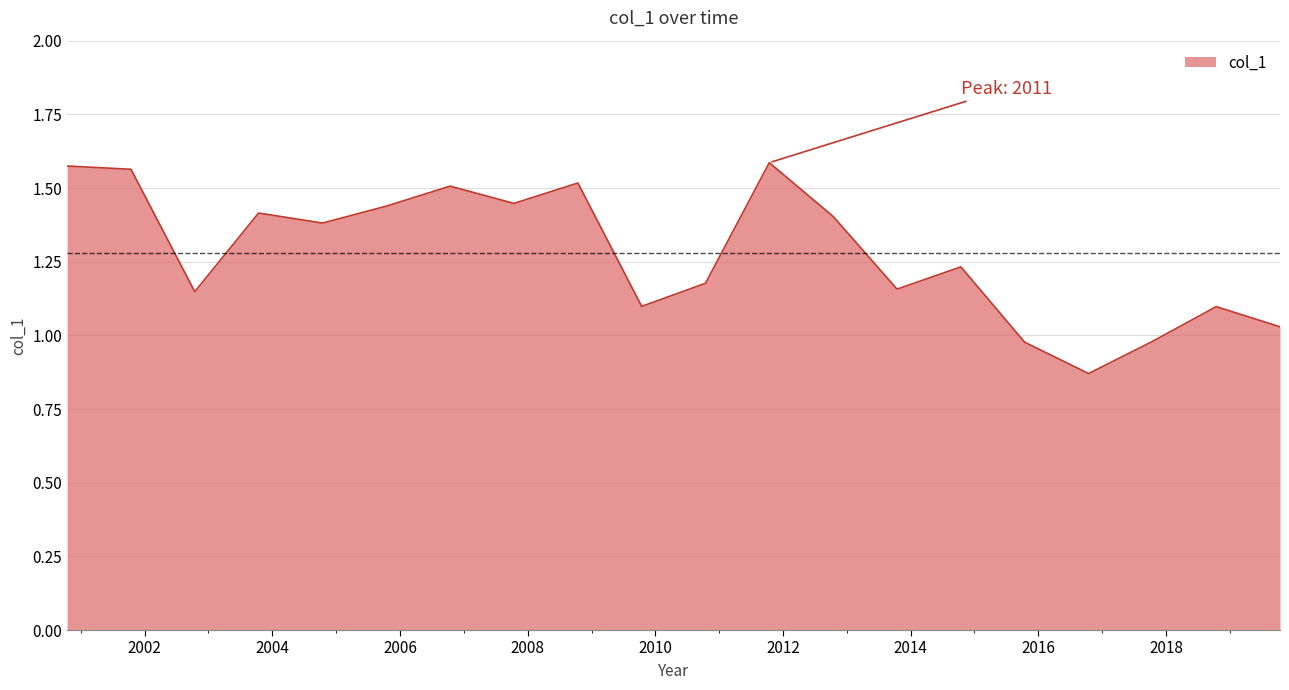

Does the chart have visible grid lines?

Yes